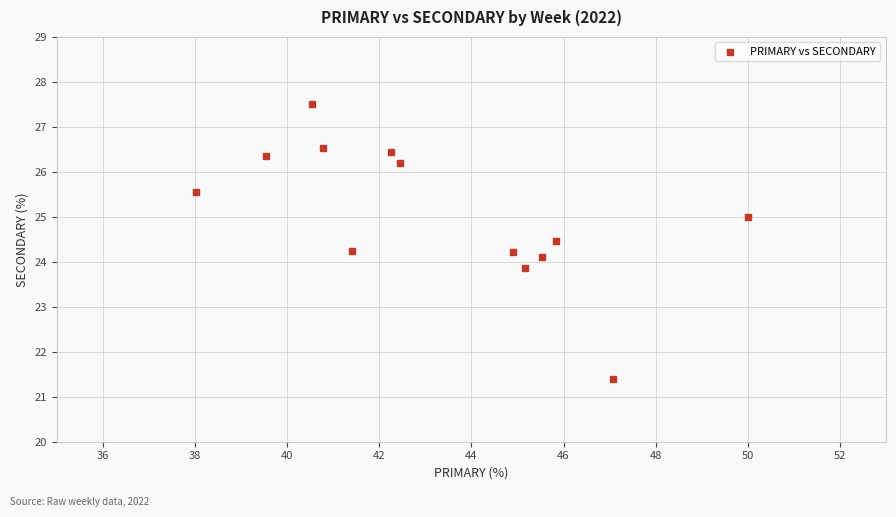

What is the range of X values (max minus min)?

12.0